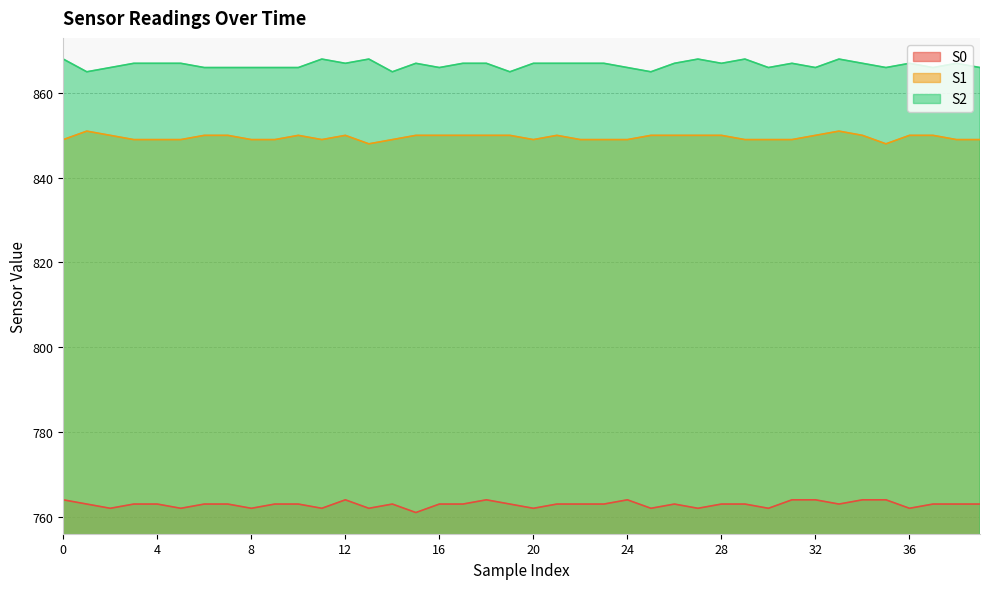

Where does the S1 series first go above 850?

1